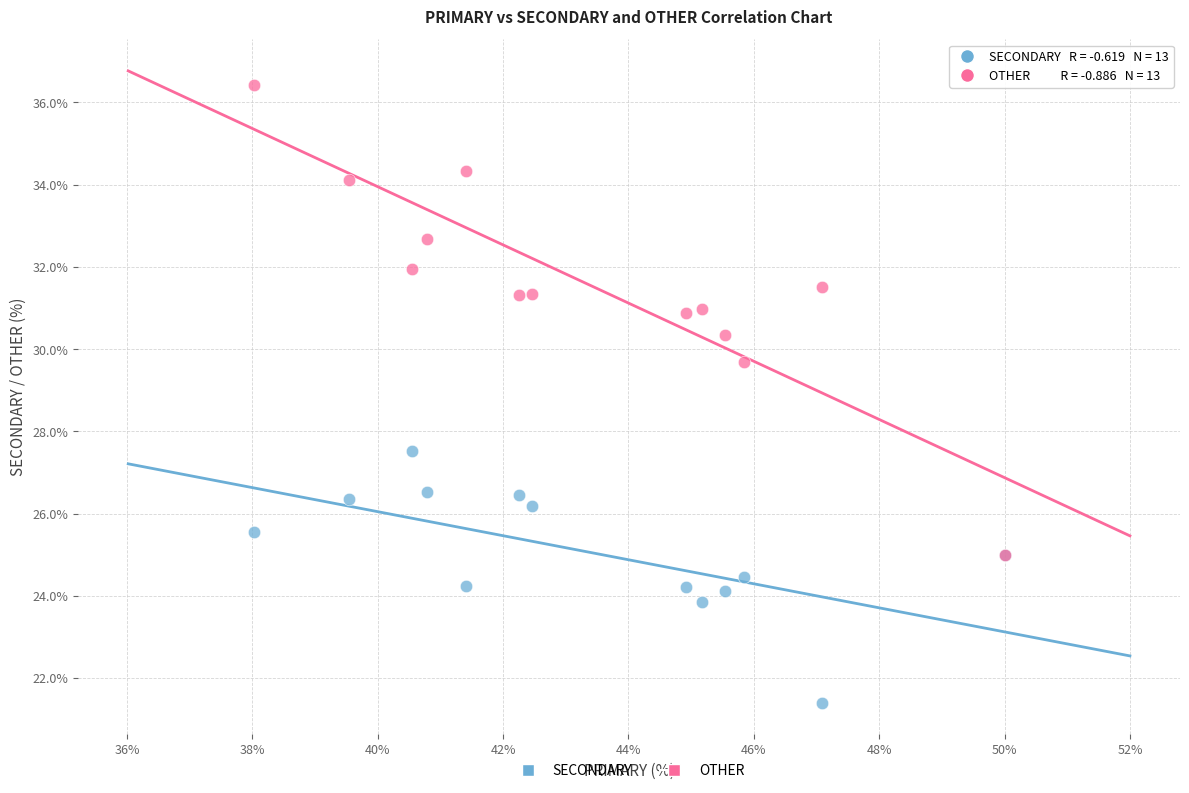

Across all series, what Y value is closest to 28?

27.5